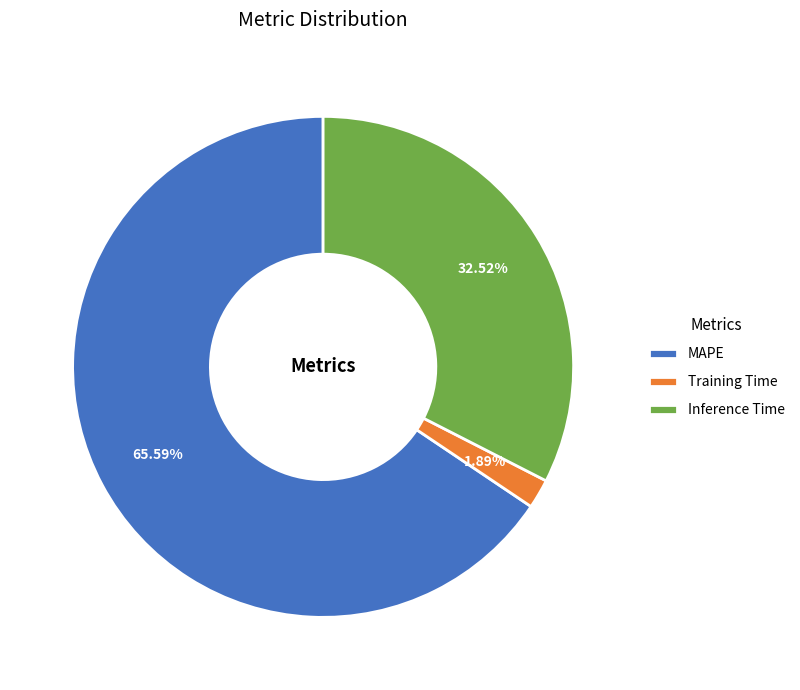

To the nearest percent, what is the difference between the largest and smallest slice percentages?

64%